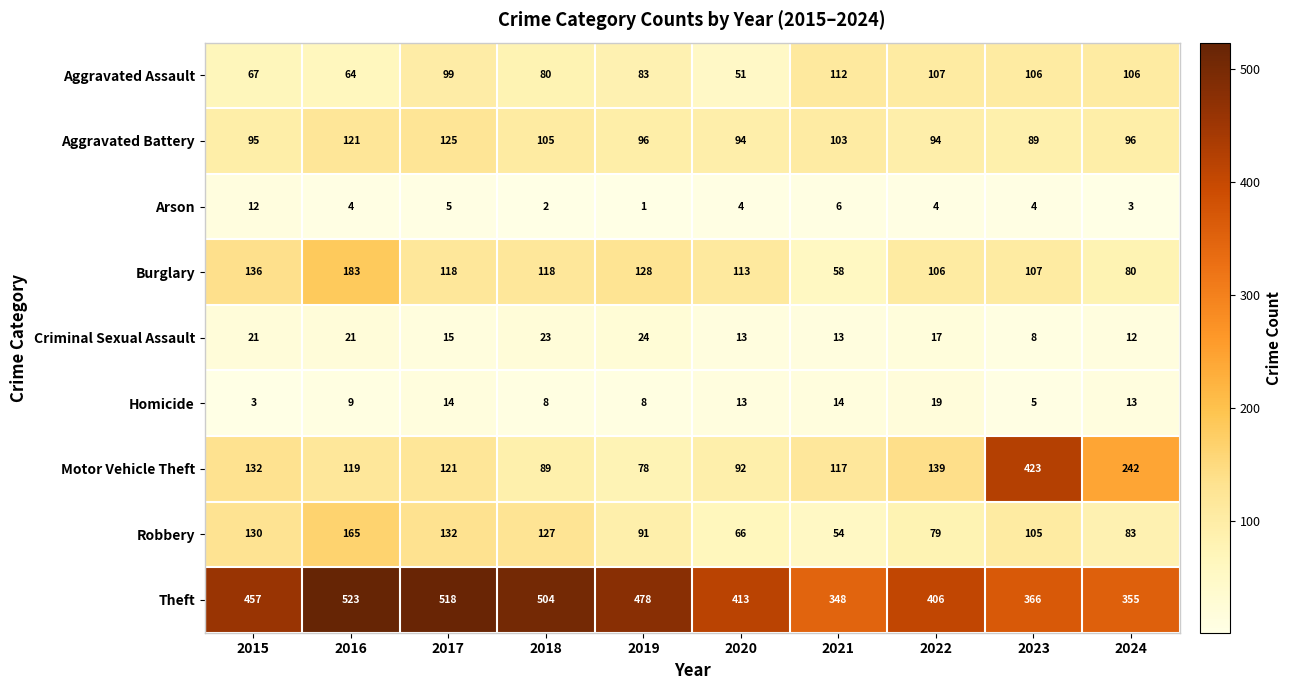

Which series has the widest spread of values?

Motor Vehicle Theft